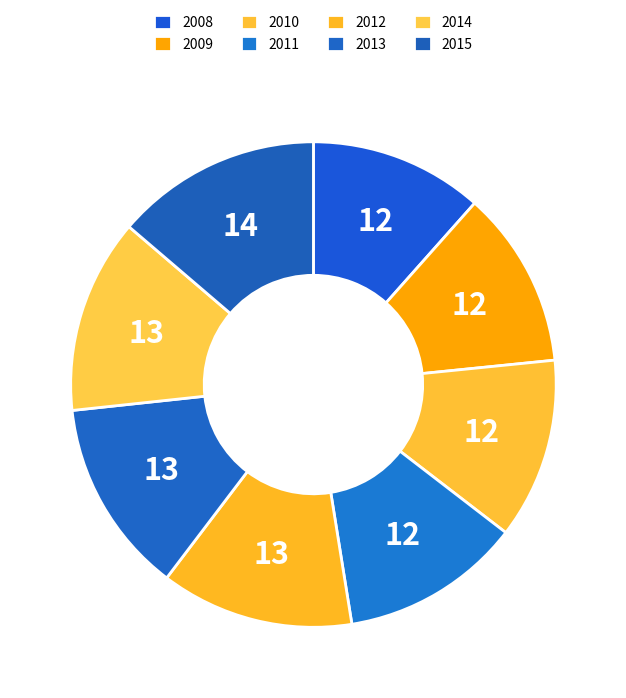

Count the number of slices in the pie.

8